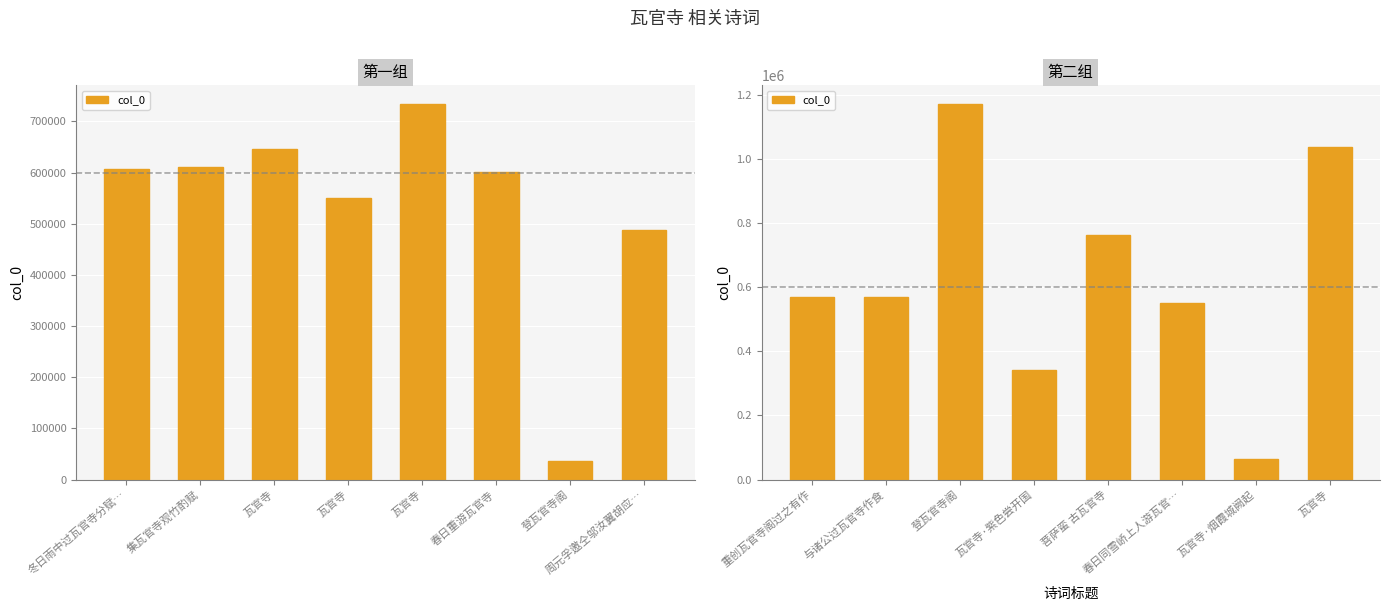

The value at 重创瓦官寺阁过之有作 is 768186. True or false?

False